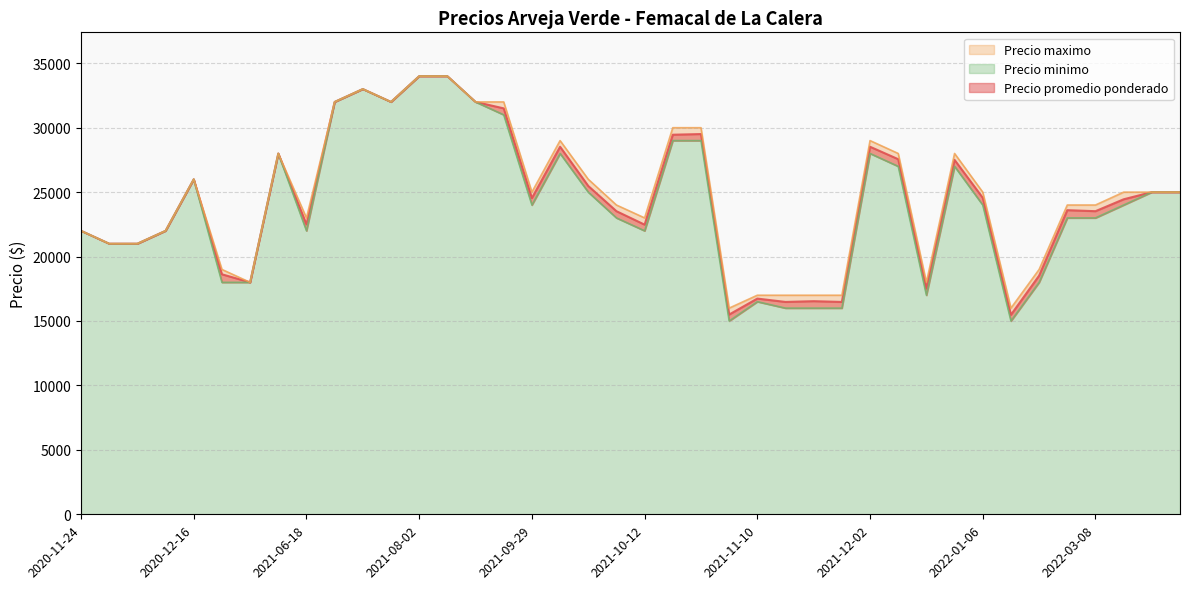

Which series changed the most between 2022-03-14 and 2021-09-30?

Precio maximo